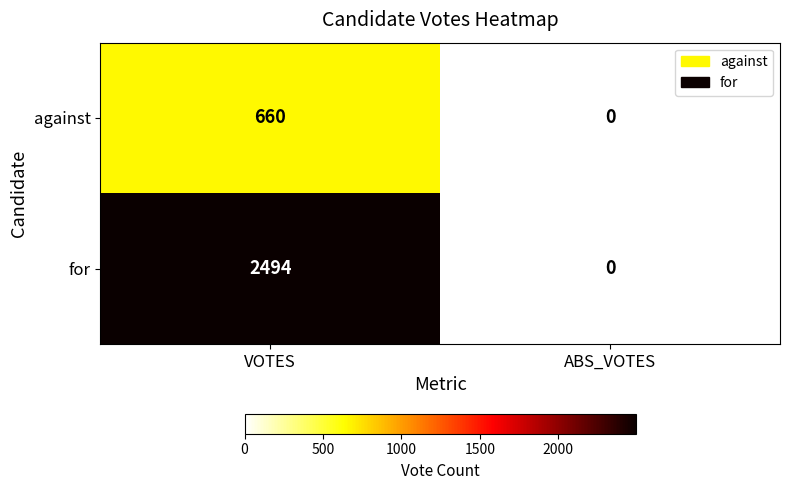

Reading right to left, extract all data points from this chart.

against: 0	660
for: 0	2494